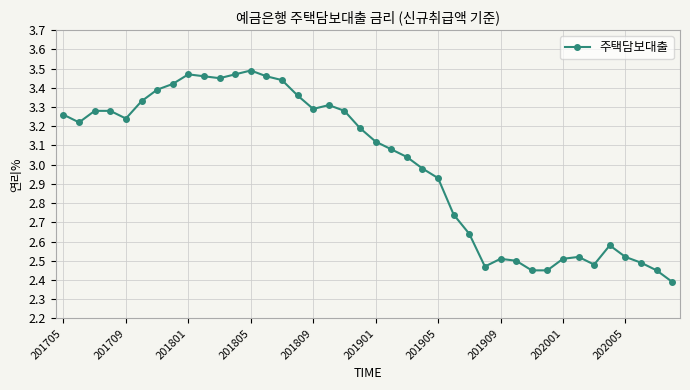

What is the smallest value displayed?

2.4